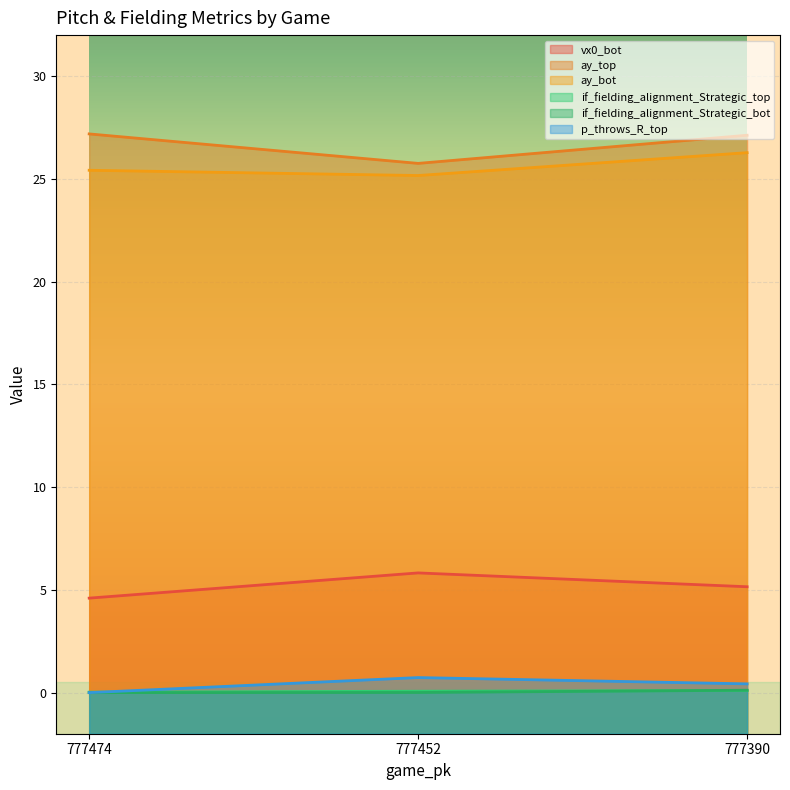

Where is if_fielding_alignment_Strategic_top nearest to the value 0?

777474